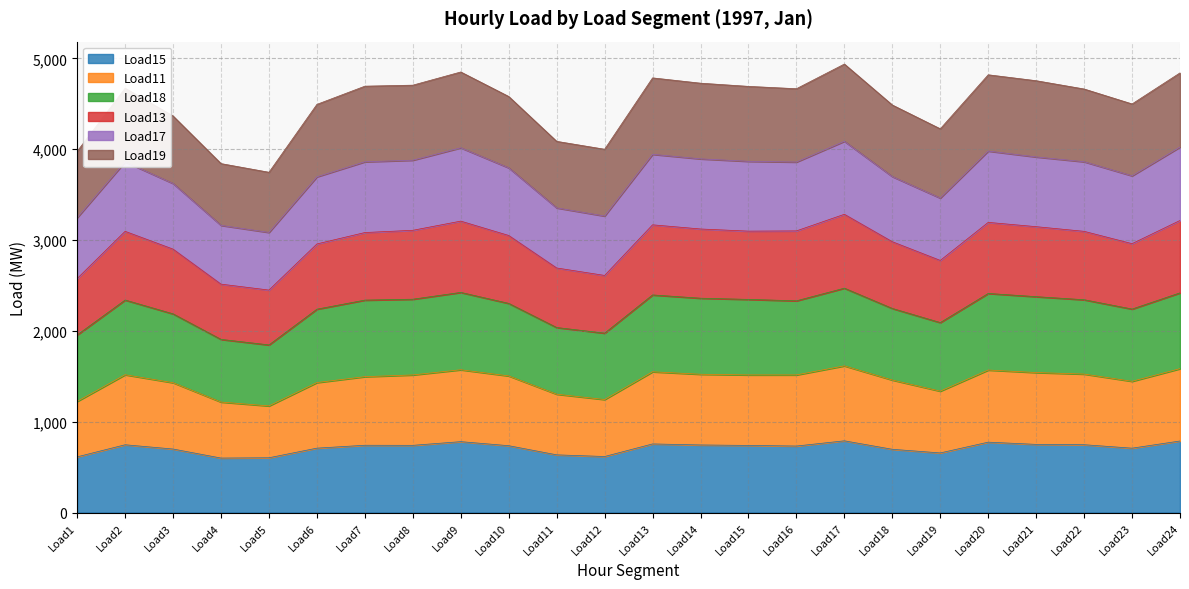

True or false: Load17 and Load13 cross at least once.

False